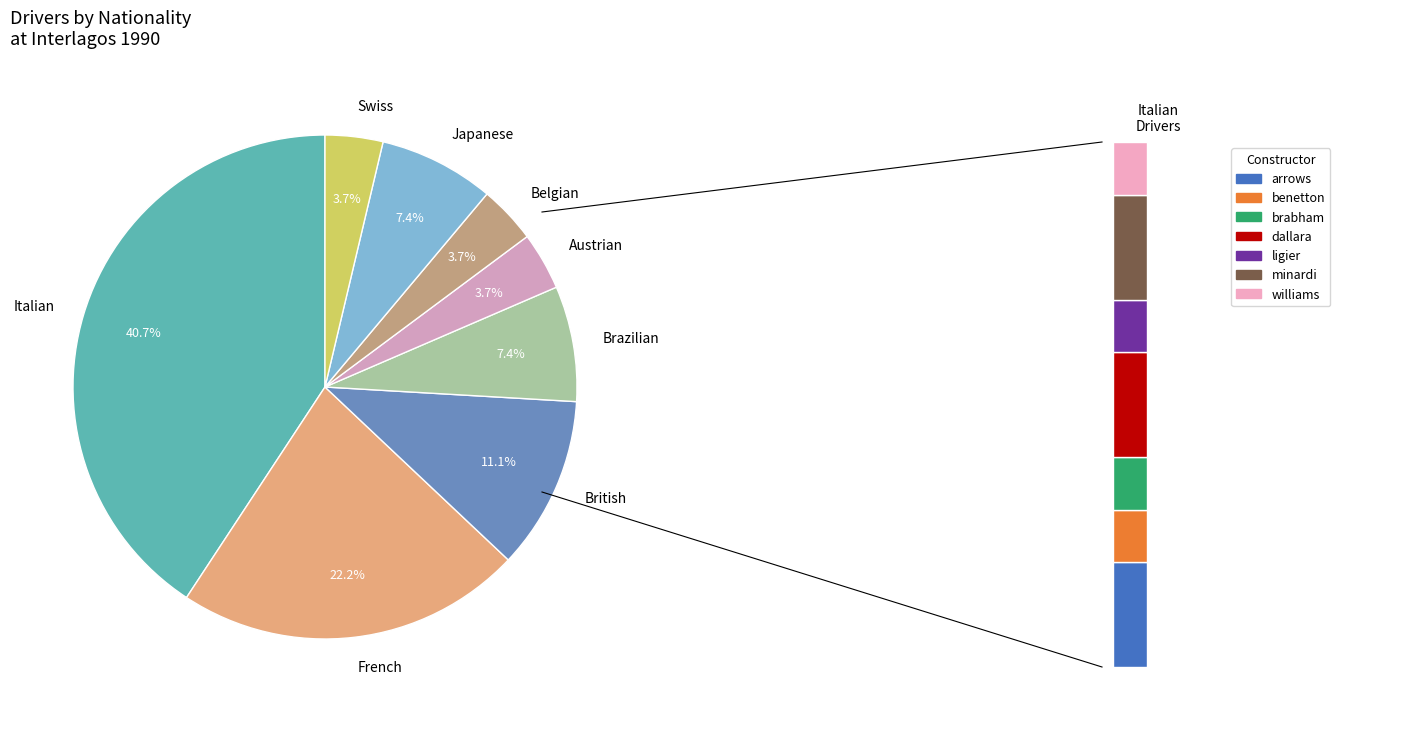

To the nearest percent, what percentage of the pie is Austrian?

4%